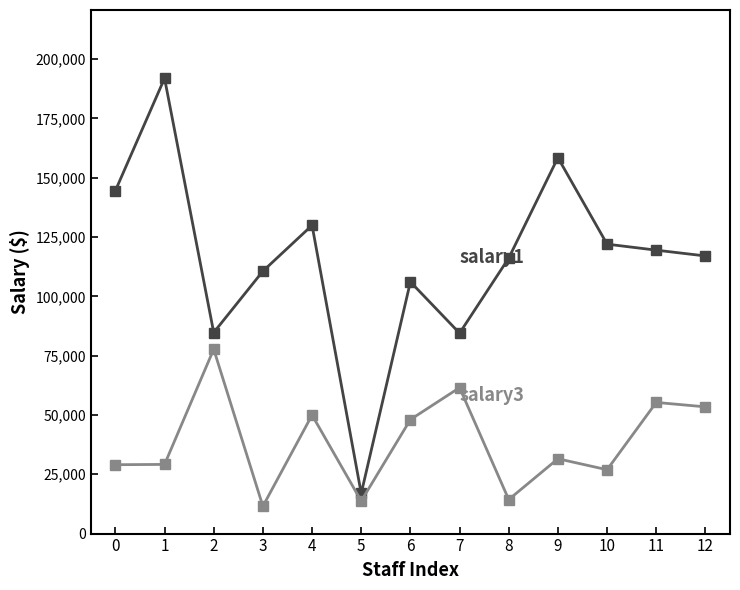

What is the minimum value shown in the chart?

11528